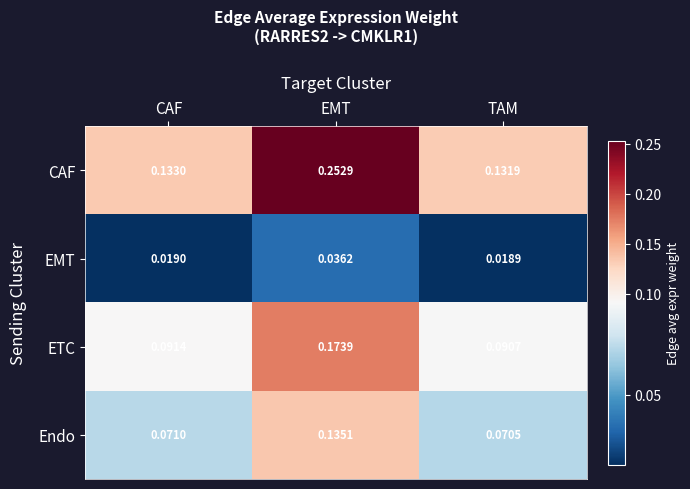

Which label corresponds to the largest value in the chart?

EMT